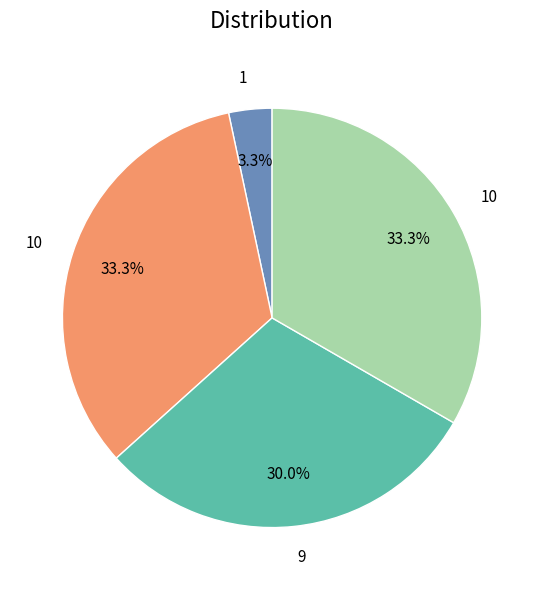

Does any single category account for the majority?

No